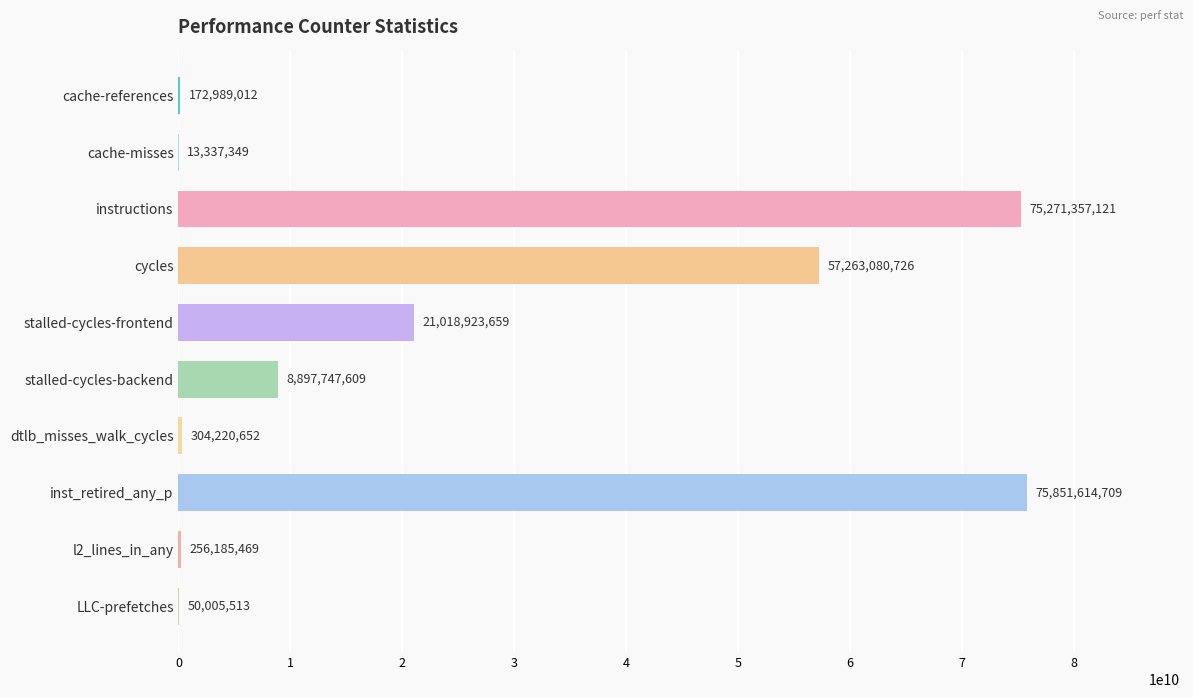

Between cycles and instructions, which is larger?

instructions